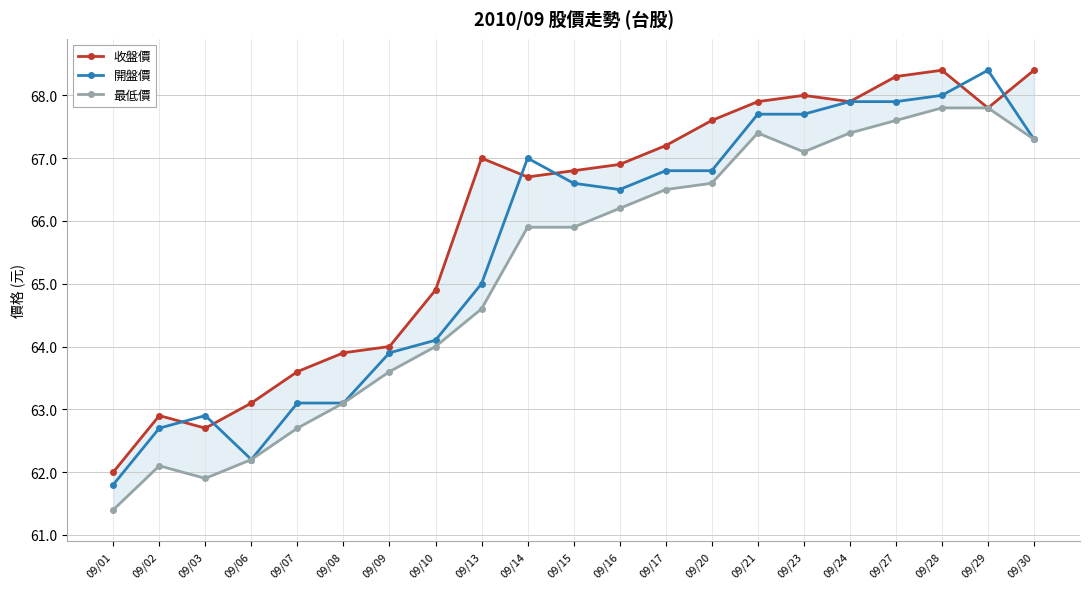

True or false: 開盤價 has a value of 30.0 at 09/21.

False